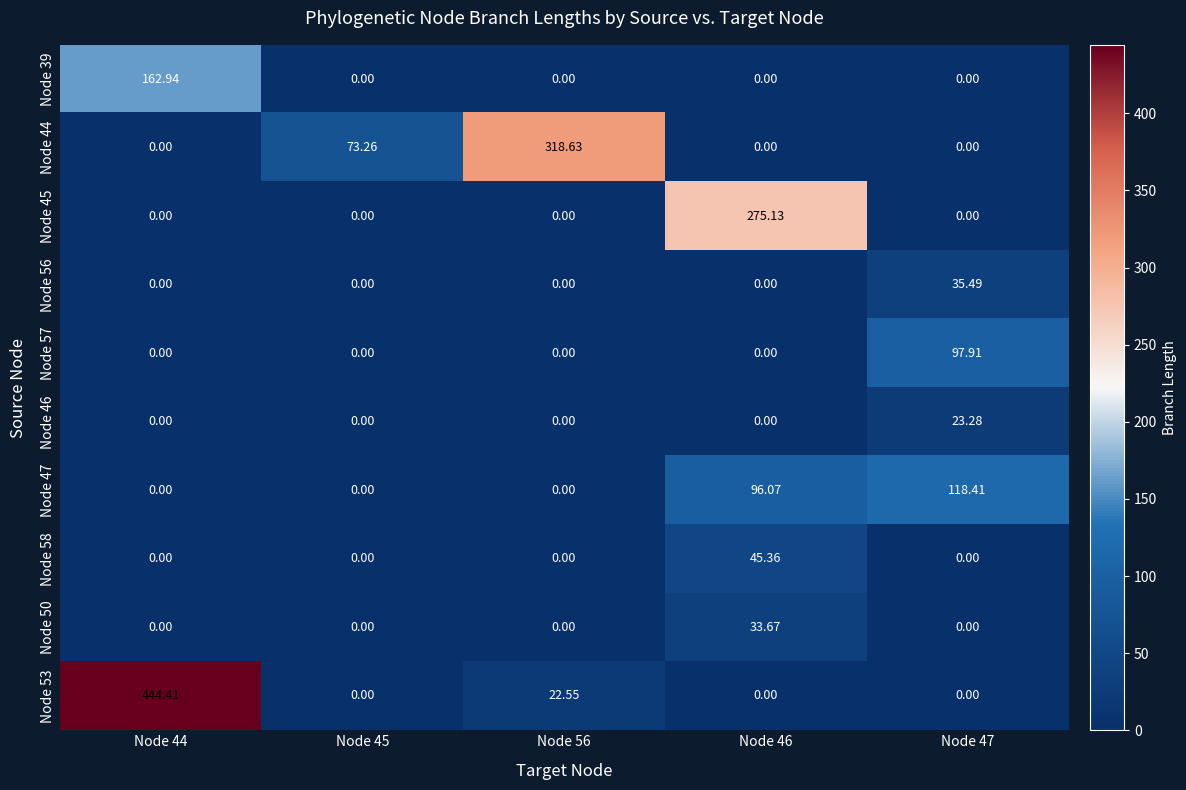

Is the value of Node 47 at Node 46 greater than the value of Node 58 at Node 56?

Yes